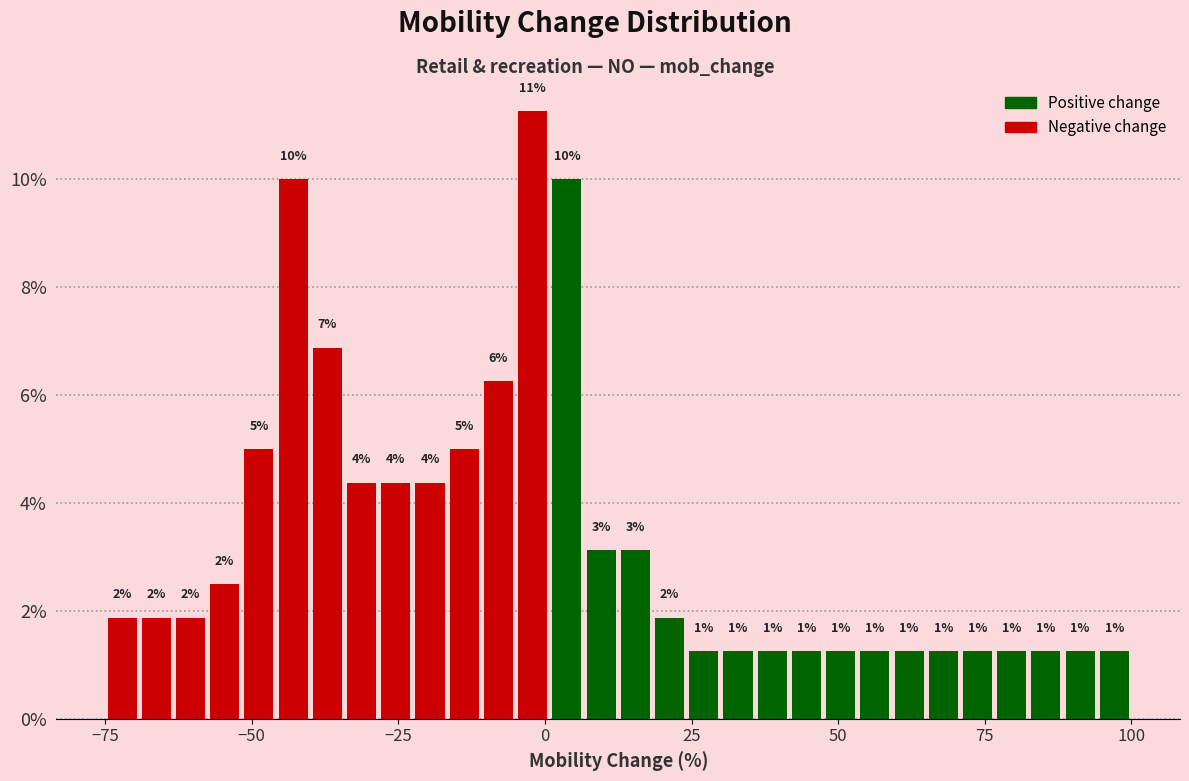

Read against the x-axis, roughly where is the centre of the tallest bar?

0